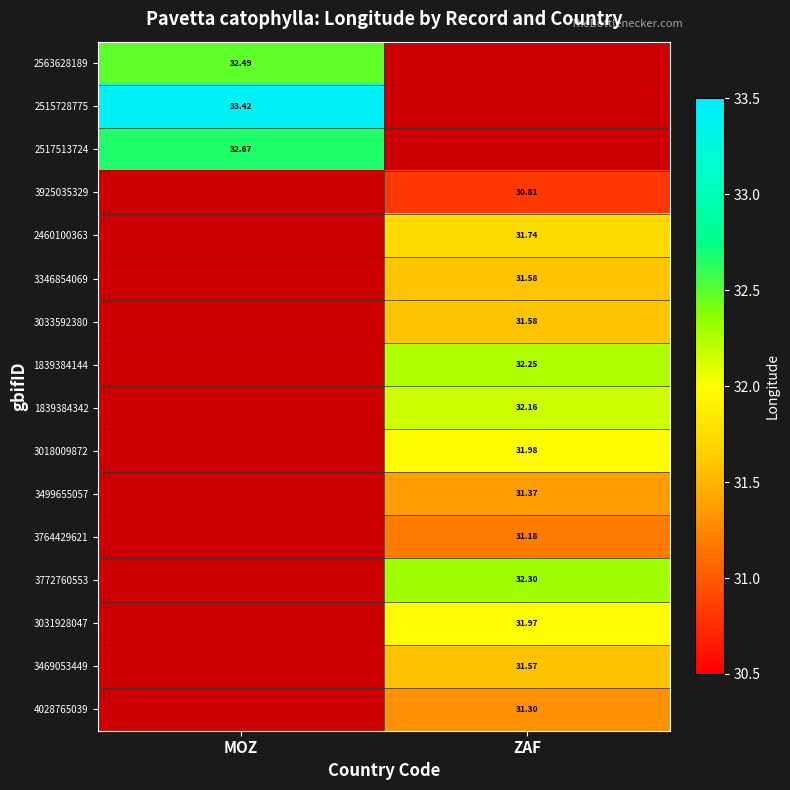

The 3031928047 series shows 32.0 at ZAF. True or false?

True